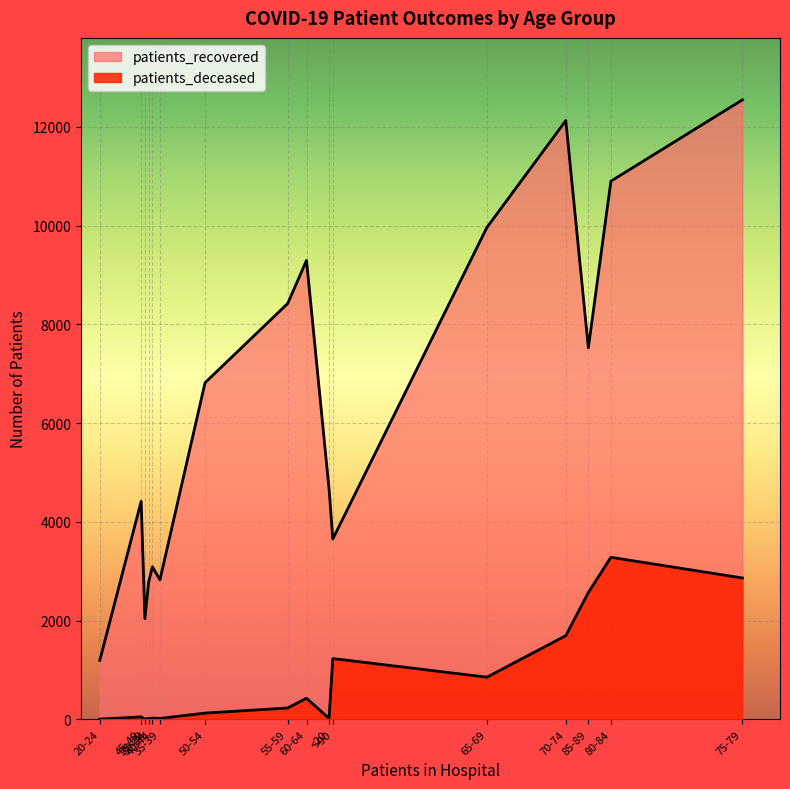

Reading left to right, what are all the values shown in this chart?

patients_recovered: <20=4664	20-24=1195	25-29=2039	30-34=2780	35-39=2825	40-44=3088	45-49=4414	50-54=6816	55-59=8421	60-64=9292	65-69=9960	70-74=12124	75-79=12545	80-84=10898	85-89=7523	>90=3652
patients_deceased: <20=19	20-24=4	25-29=3	30-34=17	35-39=18	40-44=24	45-49=49	50-54=126	55-59=229	60-64=426	65-69=853	70-74=1694	75-79=2862	80-84=3281	85-89=2567	>90=1231